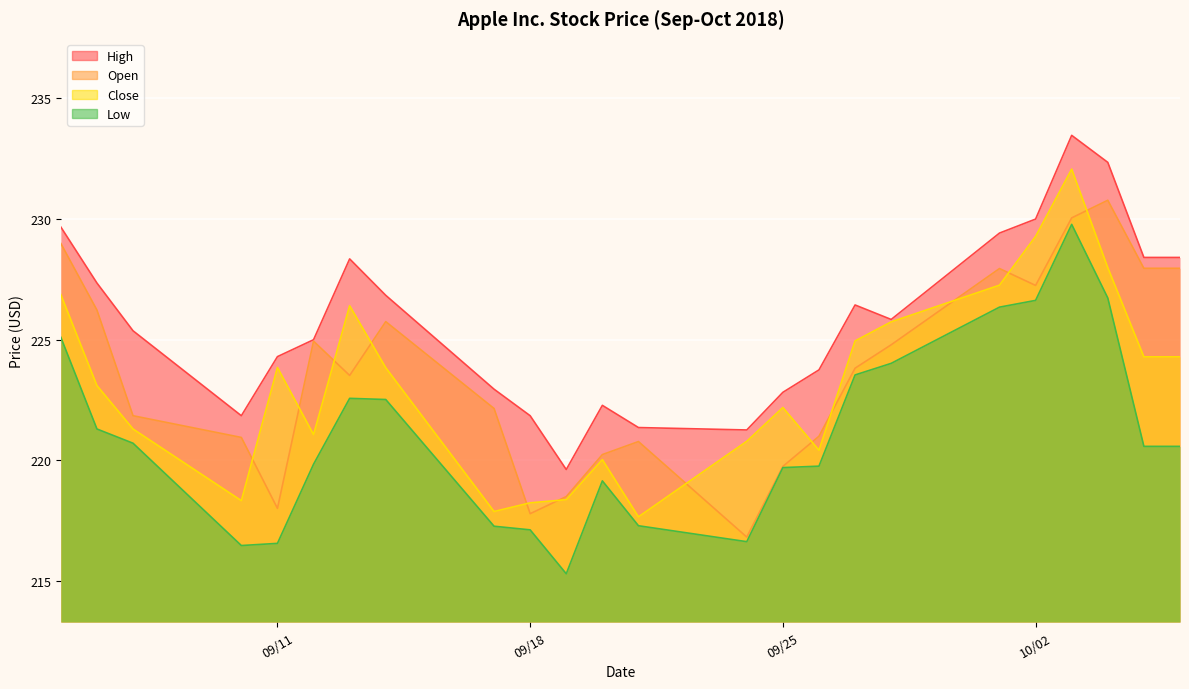

Where is low nearest to the value 222?

2018/09/14